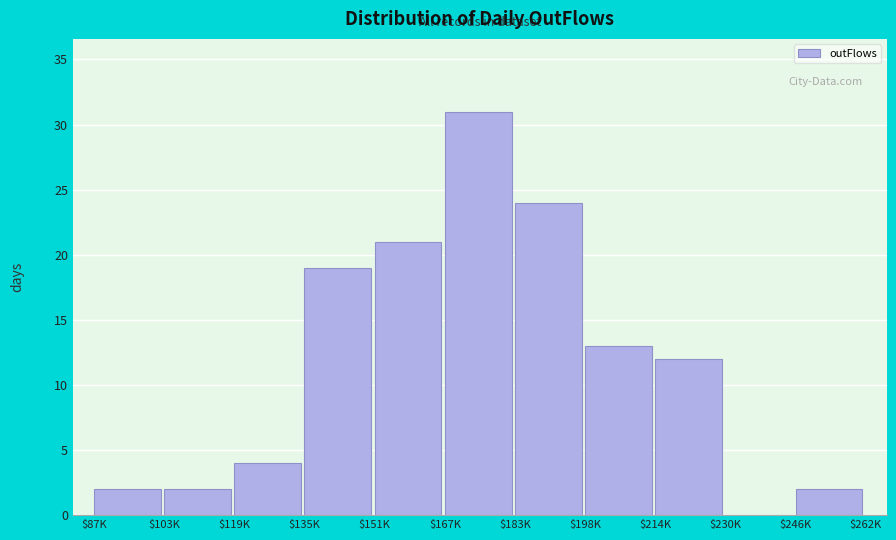

The value at $151K is 4. True or false?

False